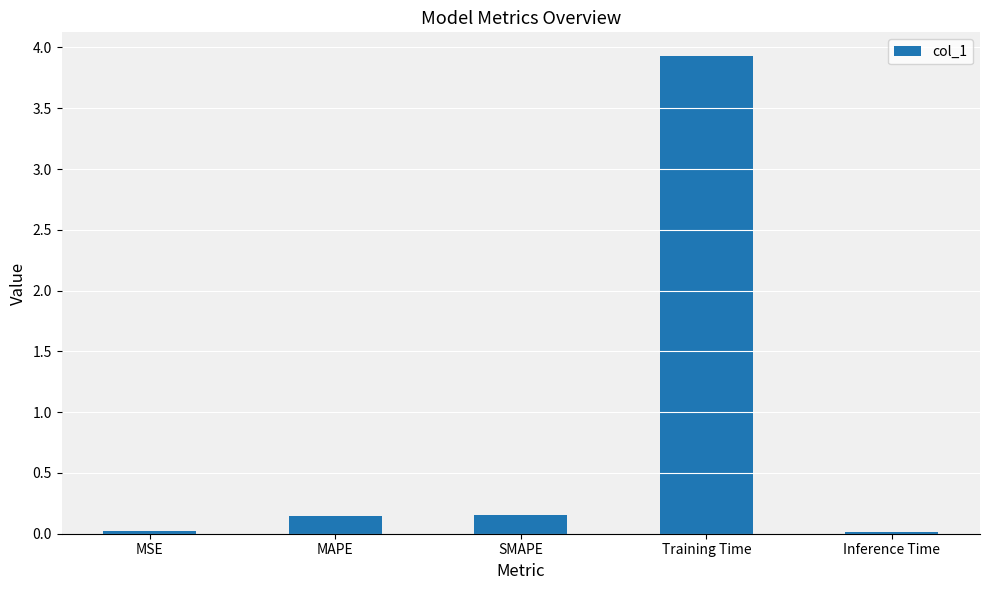

Which has a higher value, SMAPE or MSE?

SMAPE